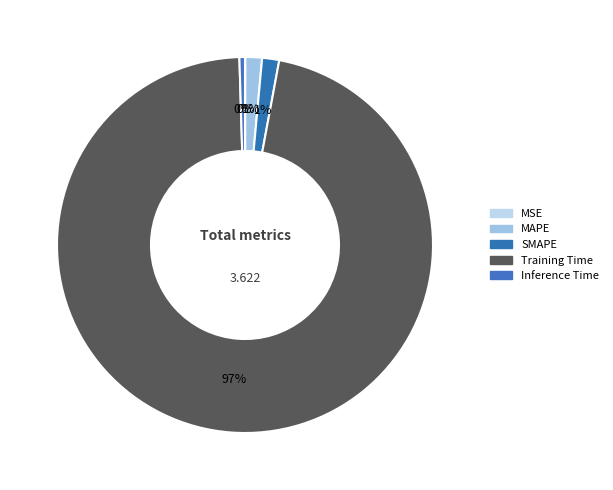

Is there any slice that represents more than half of the pie?

Yes